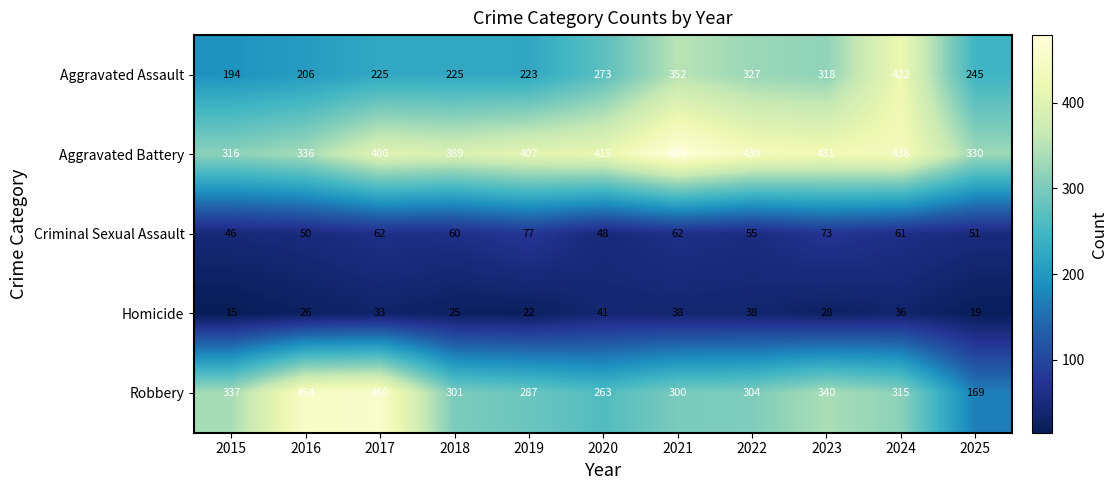

Count the number of categories in the chart.

11